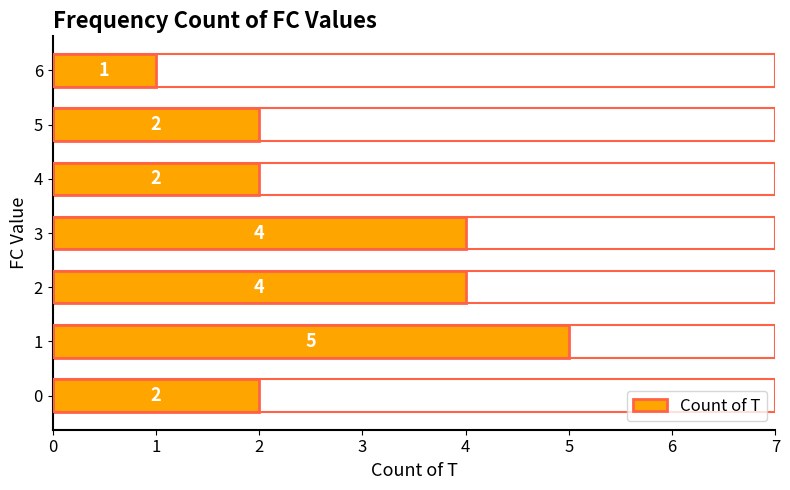

What is the maximum value shown in the chart?

5